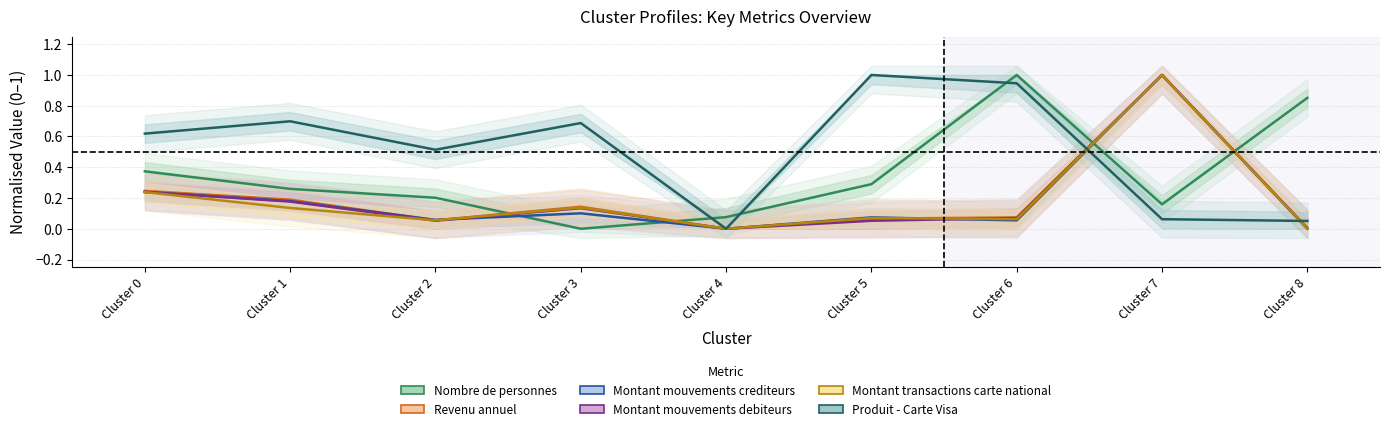

Reading right to left, transcribe all the data shown in this chart.

Nombre de personnes: Cluster 8=0.9	Cluster 7=0.2	Cluster 6=1.0	Cluster 5=0.3	Cluster 4=0.1	Cluster 3=0.0	Cluster 2=0.2	Cluster 1=0.3	Cluster 0=0.4
Revenu annuel: Cluster 8=0.0	Cluster 7=1.0	Cluster 6=0.1	Cluster 5=0.1	Cluster 4=0.0	Cluster 3=0.1	Cluster 2=0.1	Cluster 1=0.2	Cluster 0=0.2
Montant mouvements crediteurs: Cluster 8=0.0	Cluster 7=1.0	Cluster 6=0.1	Cluster 5=0.1	Cluster 4=0.0	Cluster 3=0.1	Cluster 2=0.1	Cluster 1=0.2	Cluster 0=0.2
Montant mouvements debiteurs: Cluster 8=0.0	Cluster 7=1.0	Cluster 6=0.1	Cluster 5=0.1	Cluster 4=0.0	Cluster 3=0.1	Cluster 2=0.1	Cluster 1=0.2	Cluster 0=0.2
Montant transactions carte national: Cluster 8=0.0	Cluster 7=1.0	Cluster 6=0.1	Cluster 5=0.1	Cluster 4=0.0	Cluster 3=0.1	Cluster 2=0.1	Cluster 1=0.1	Cluster 0=0.2
Produit - Carte Visa: Cluster 8=0.1	Cluster 7=0.1	Cluster 6=0.9	Cluster 5=1.0	Cluster 4=0.0	Cluster 3=0.7	Cluster 2=0.5	Cluster 1=0.7	Cluster 0=0.6